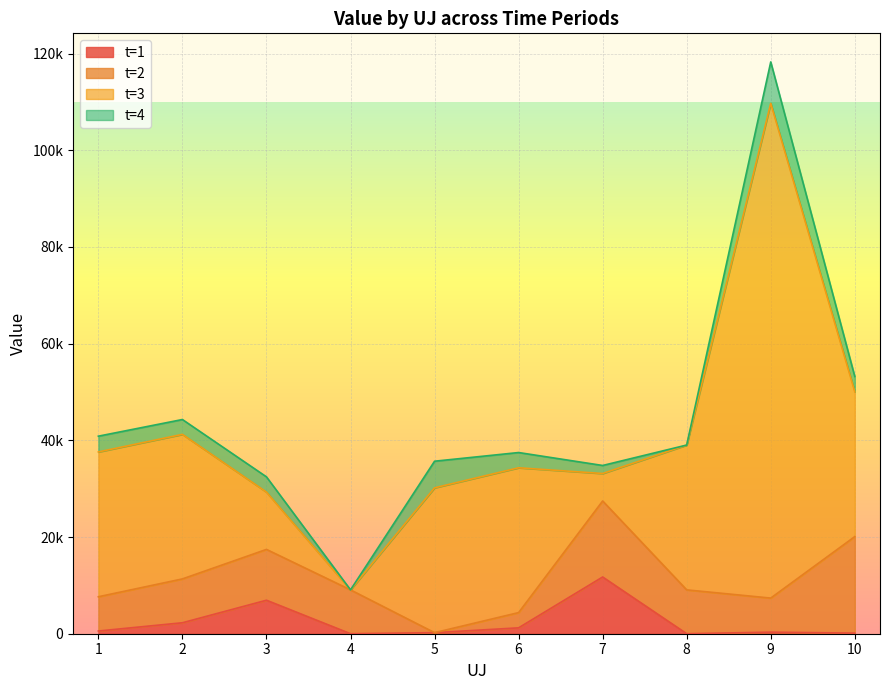

Which series has the largest range (max minus min)?

t=3